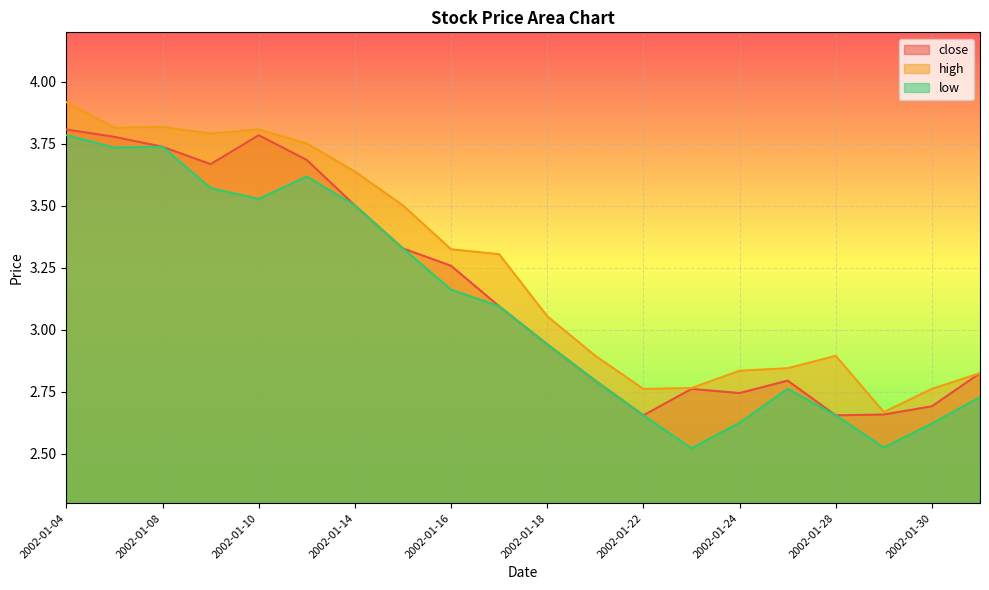

Is it true that low equals 1.4 at 2002-01-08?

False